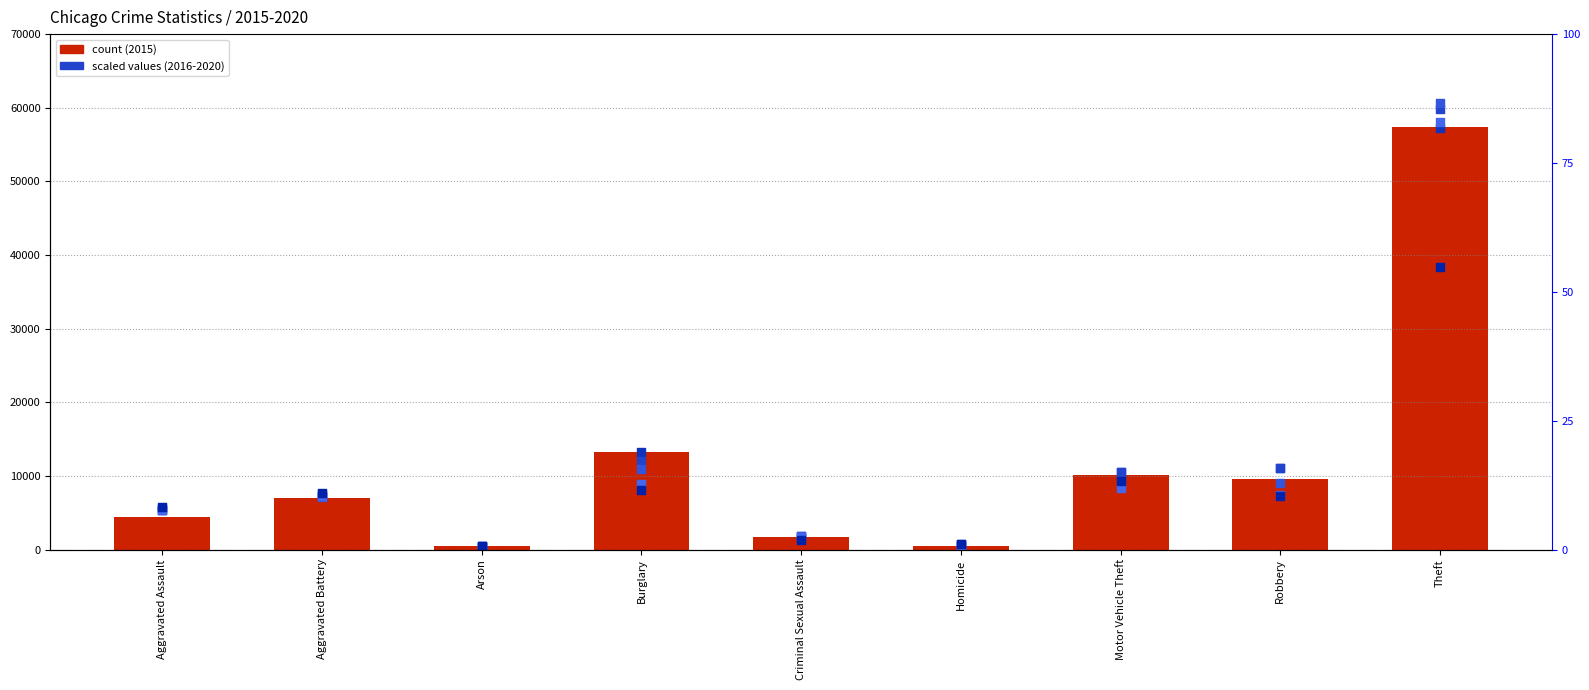

Which series has the widest spread of Y values?

2018 (scaled)